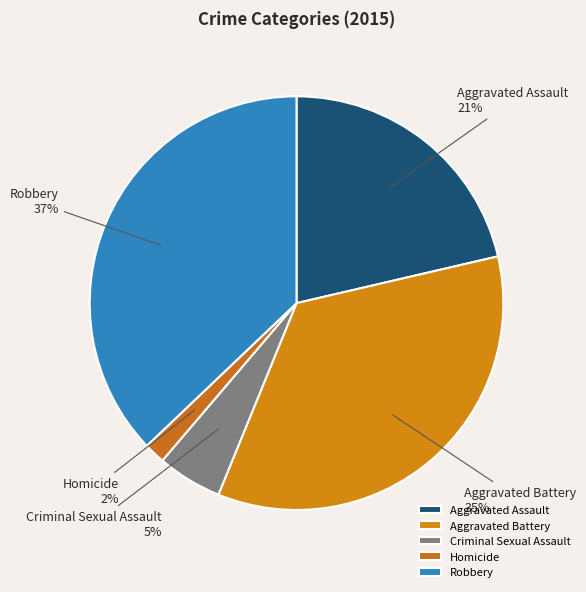

Is the sum of Aggravated Assault and Homicide greater than half?

No